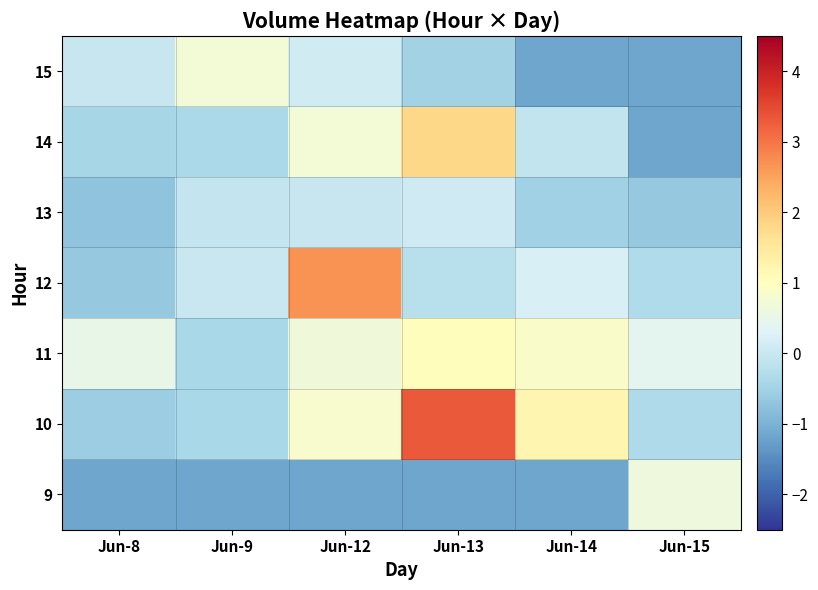

Which series changed the most between Jun-8 and Jun-9?

11